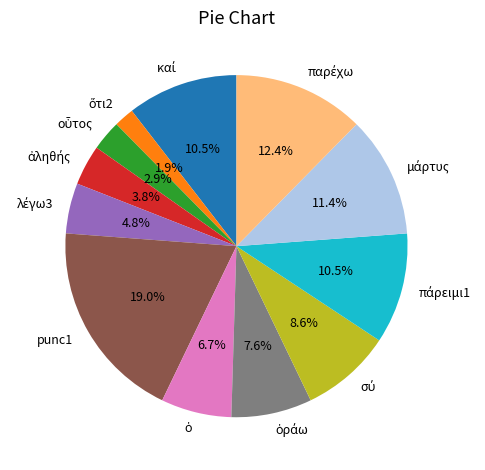

Is there any slice that represents more than half of the pie?

No